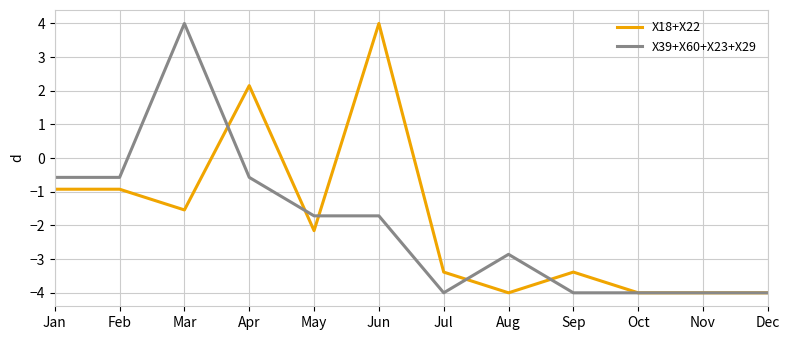

Reading right to left, list all the values displayed in this chart.

X18+X22: Dec=-4.0	Nov=-4.0	Oct=-4.0	Sep=-3.4	Aug=-4.0	Jul=-3.4	Jun=4.0	May=-2.2	Apr=2.2	Mar=-1.5	Feb=-0.9	Jan=-0.9
X39+X60+X23+X29: Dec=-4.0	Nov=-4.0	Oct=-4.0	Sep=-4.0	Aug=-2.9	Jul=-4.0	Jun=-1.7	May=-1.7	Apr=-0.6	Mar=4.0	Feb=-0.6	Jan=-0.6